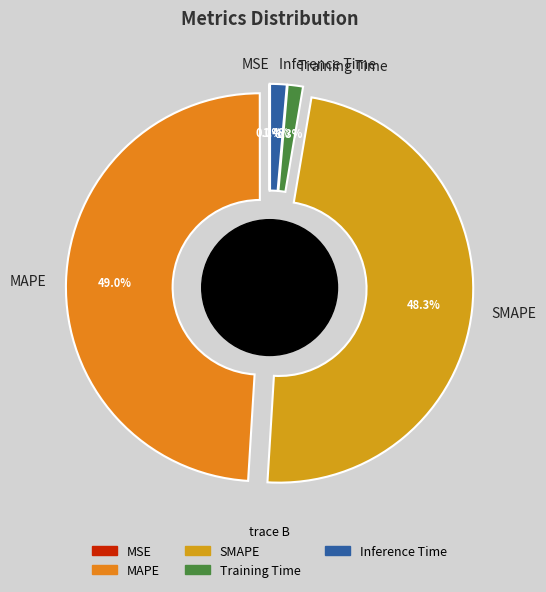

Is there a majority slice in this chart?

No